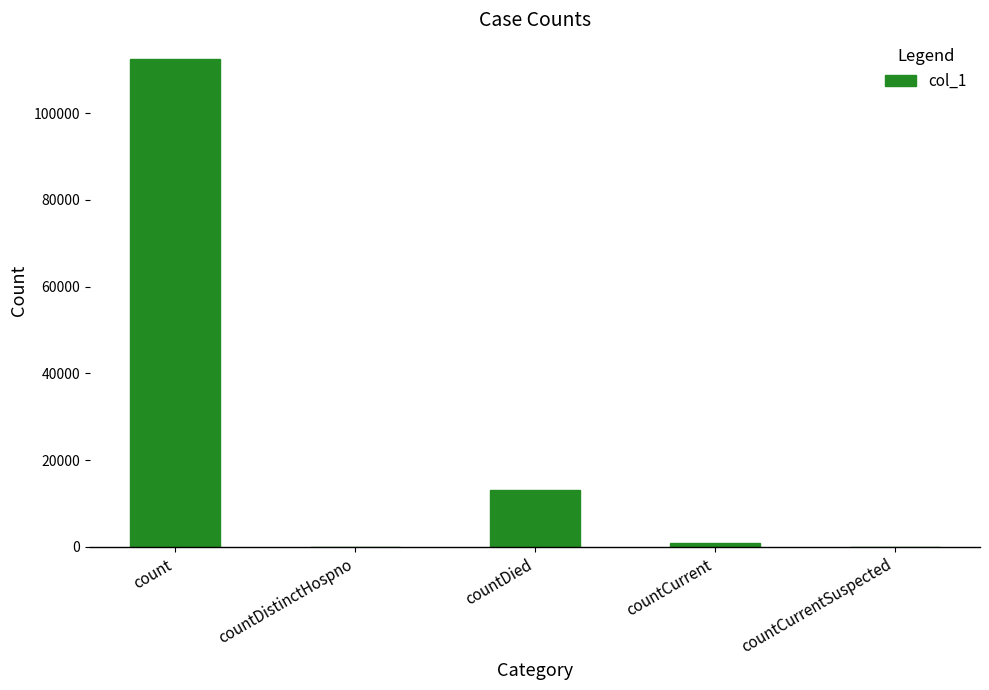

Where is the data nearest to the value 56263?

countDied